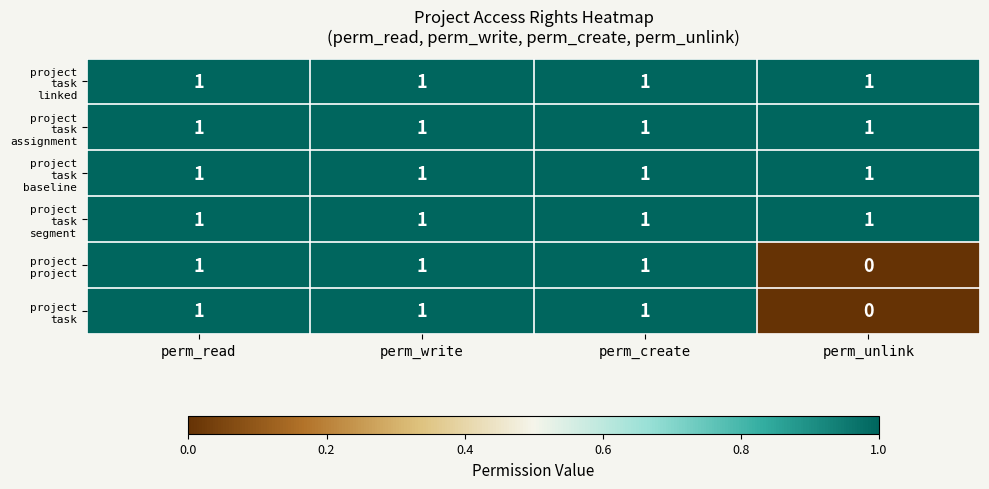

What is the total value across all series at perm_write?

6